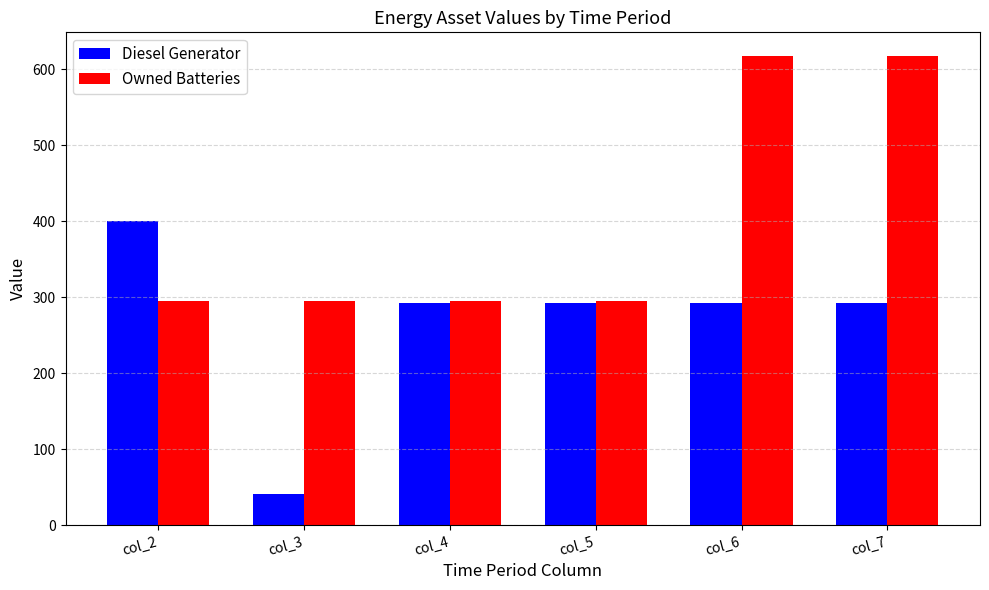

At how many categories does at least one series exceed 278?

6